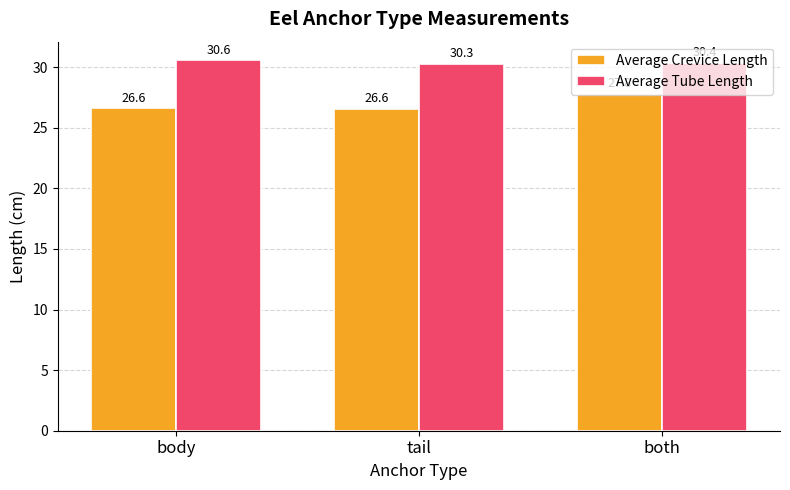

What is the value of the Average Tube Length bar at the 3rd from the left?

30.4